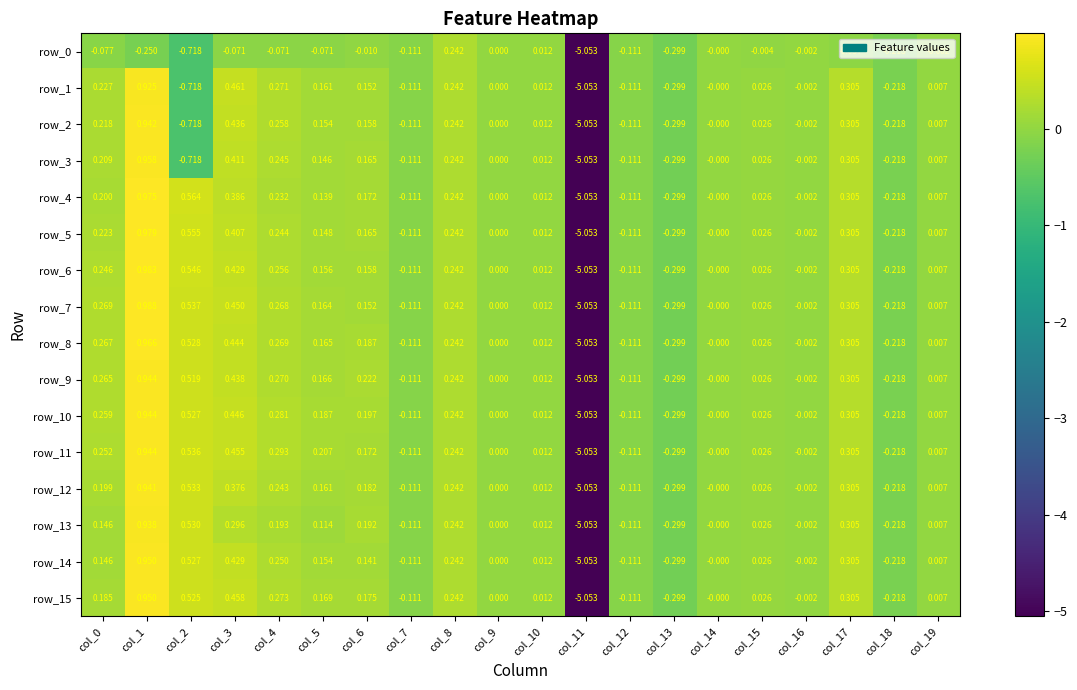

Is the value of row_10 at col_4 greater than the value of row_0 at col_18?

Yes